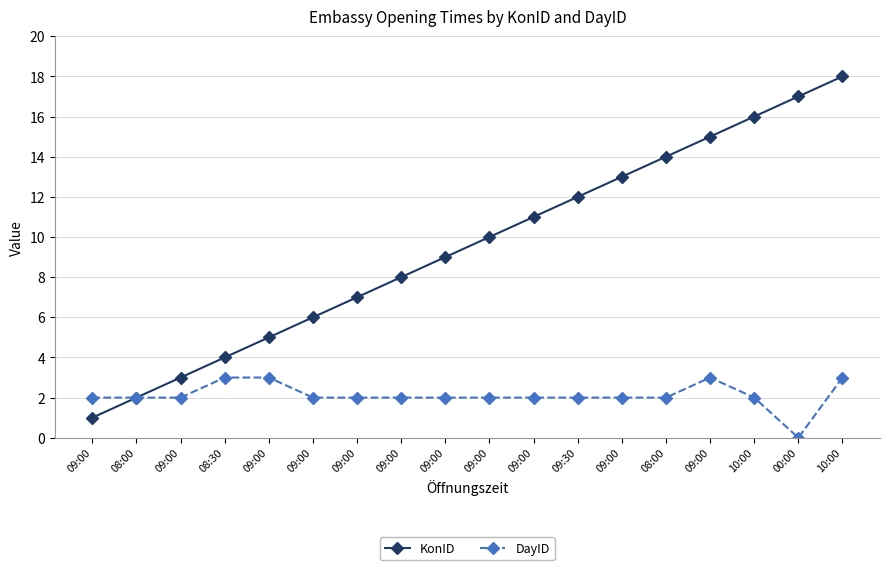

List the series in order of their peak value, lowest first.

DayID, KonID